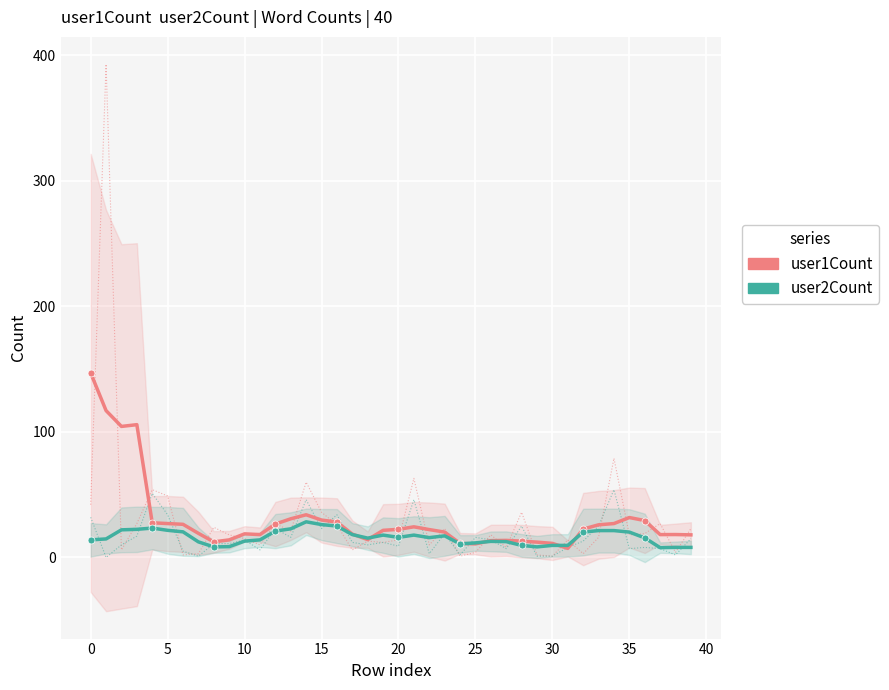

How many categories are shown in the chart?

40